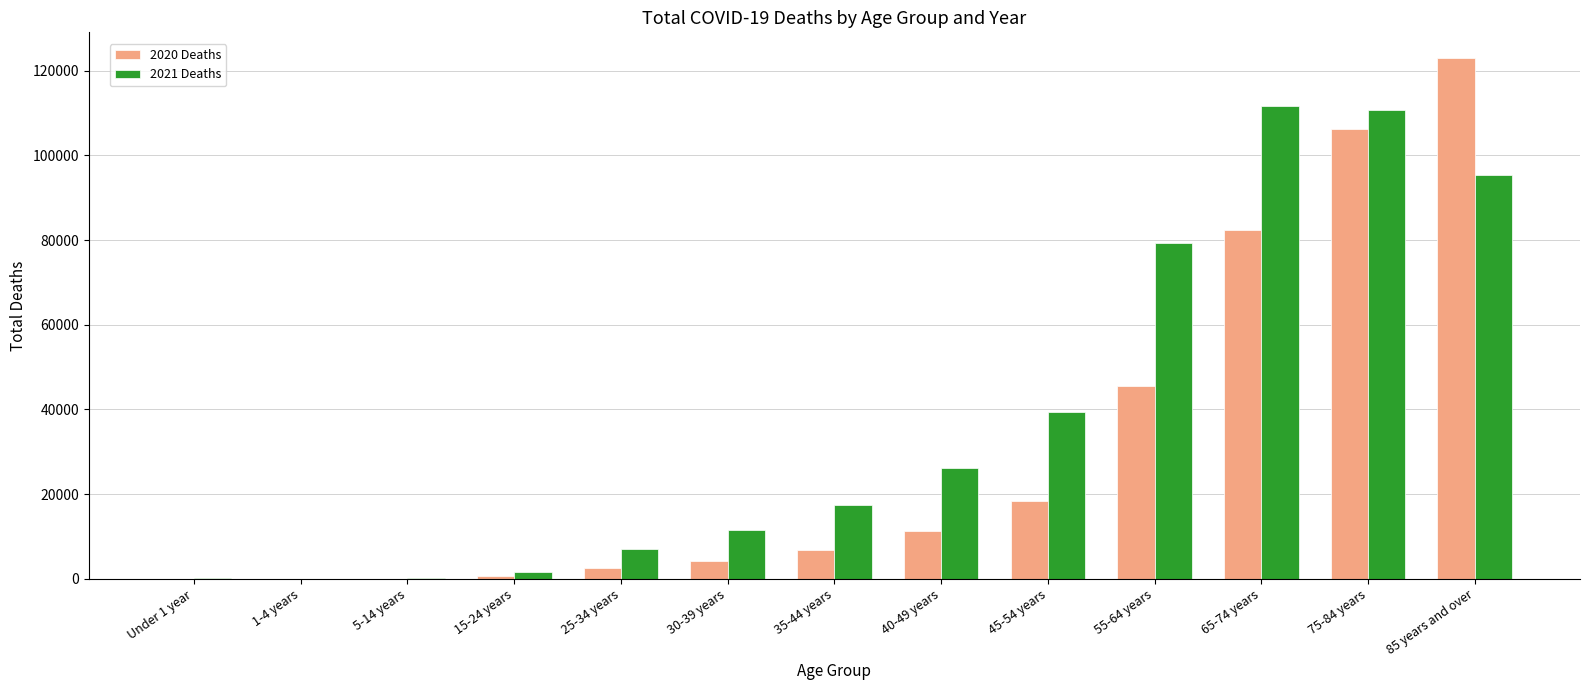

Is it true that 2021 Deaths equals 66 at 1-4 years?

True